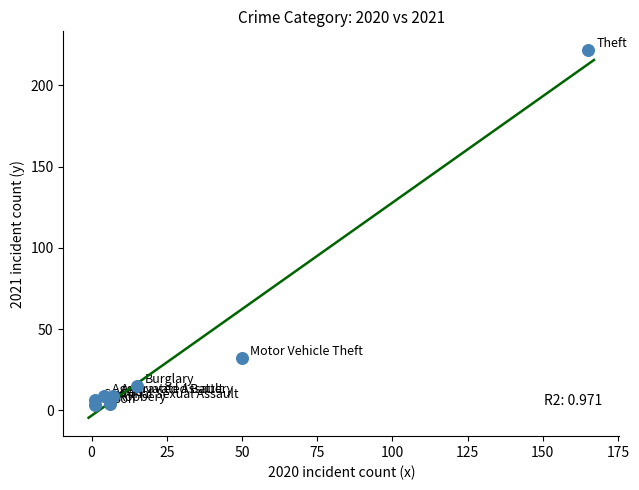

What Y value in the scatter plot is closest to 112?

32